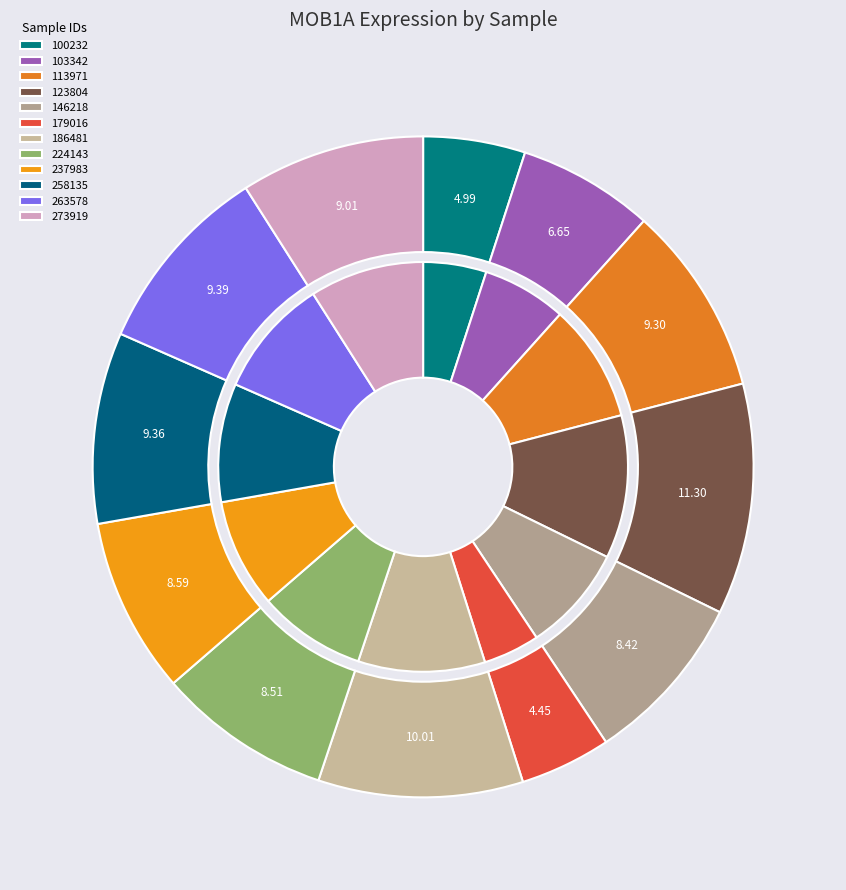

Which has a higher value, 237983 or 263578?

263578